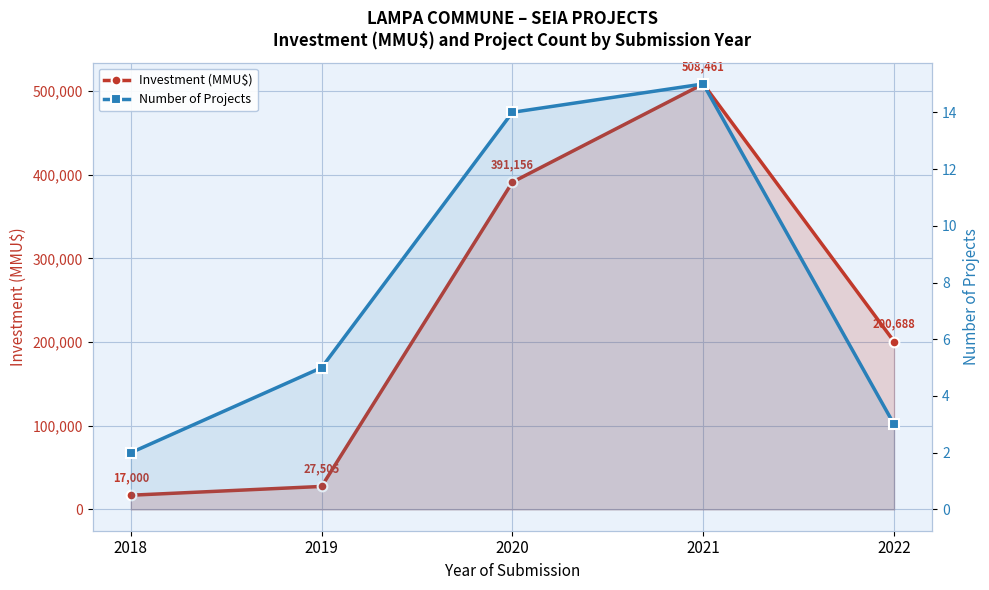

Which category has the highest value in the Number of Projects series?

2021